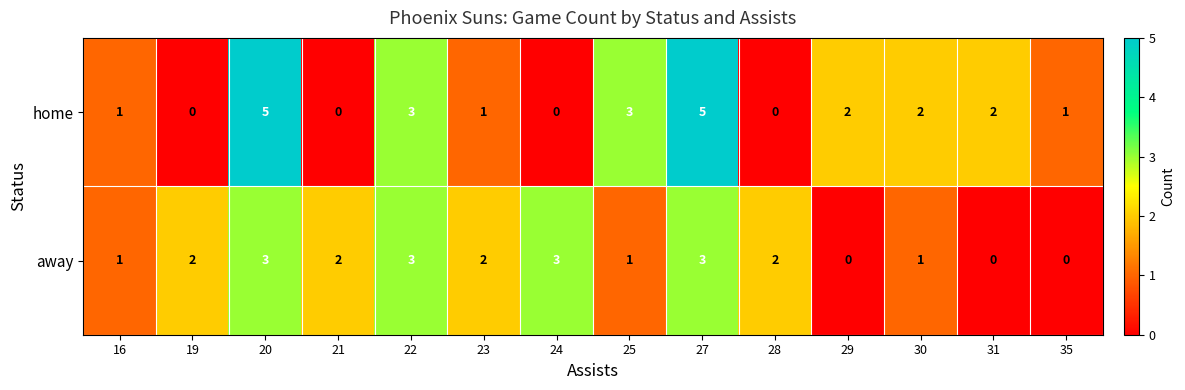

Reading left to right, what are all the values shown in this chart?

home: 16=1	19=0	20=5	21=0	22=3	23=1	24=0	25=3	27=5	28=0	29=2	30=2	31=2	35=1
away: 16=1	19=2	20=3	21=2	22=3	23=2	24=3	25=1	27=3	28=2	29=0	30=1	31=0	35=0